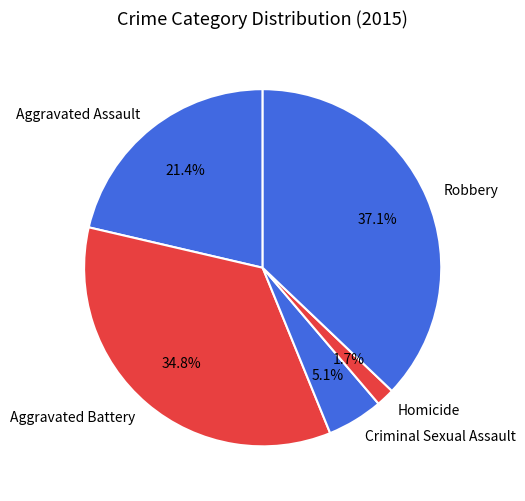

Which has a higher value, Aggravated Assault or Aggravated Battery?

Aggravated Battery